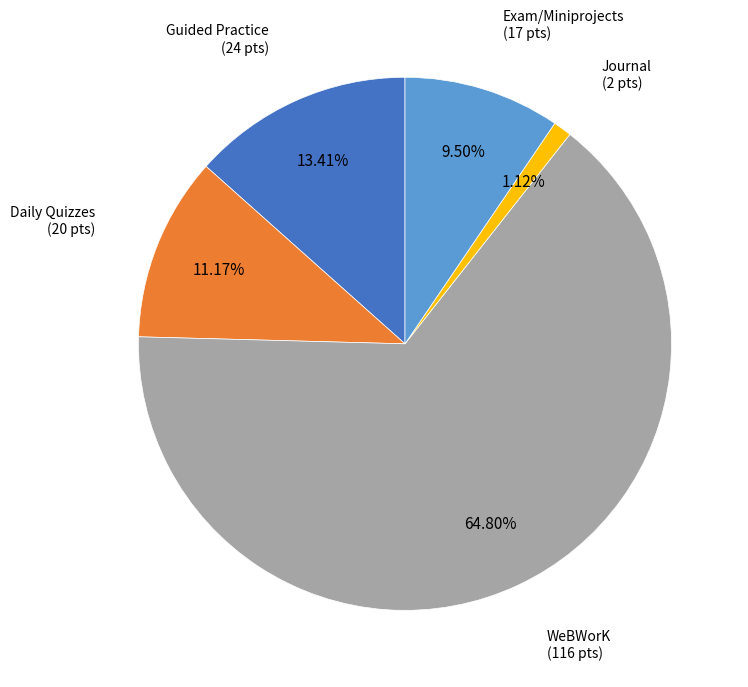

What is the ratio of the value at Daily Quizzes to the value at Guided Practice?

0.8